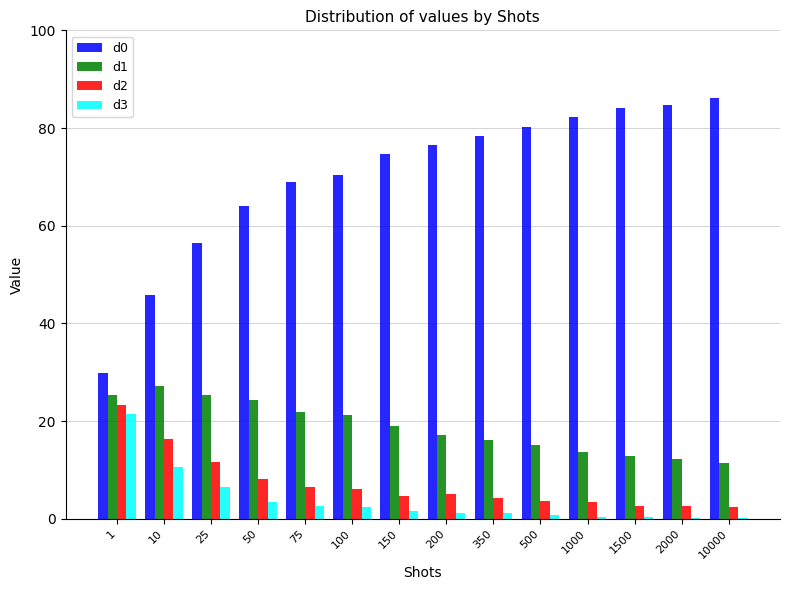

What is the maximum value shown in the chart?

86.1